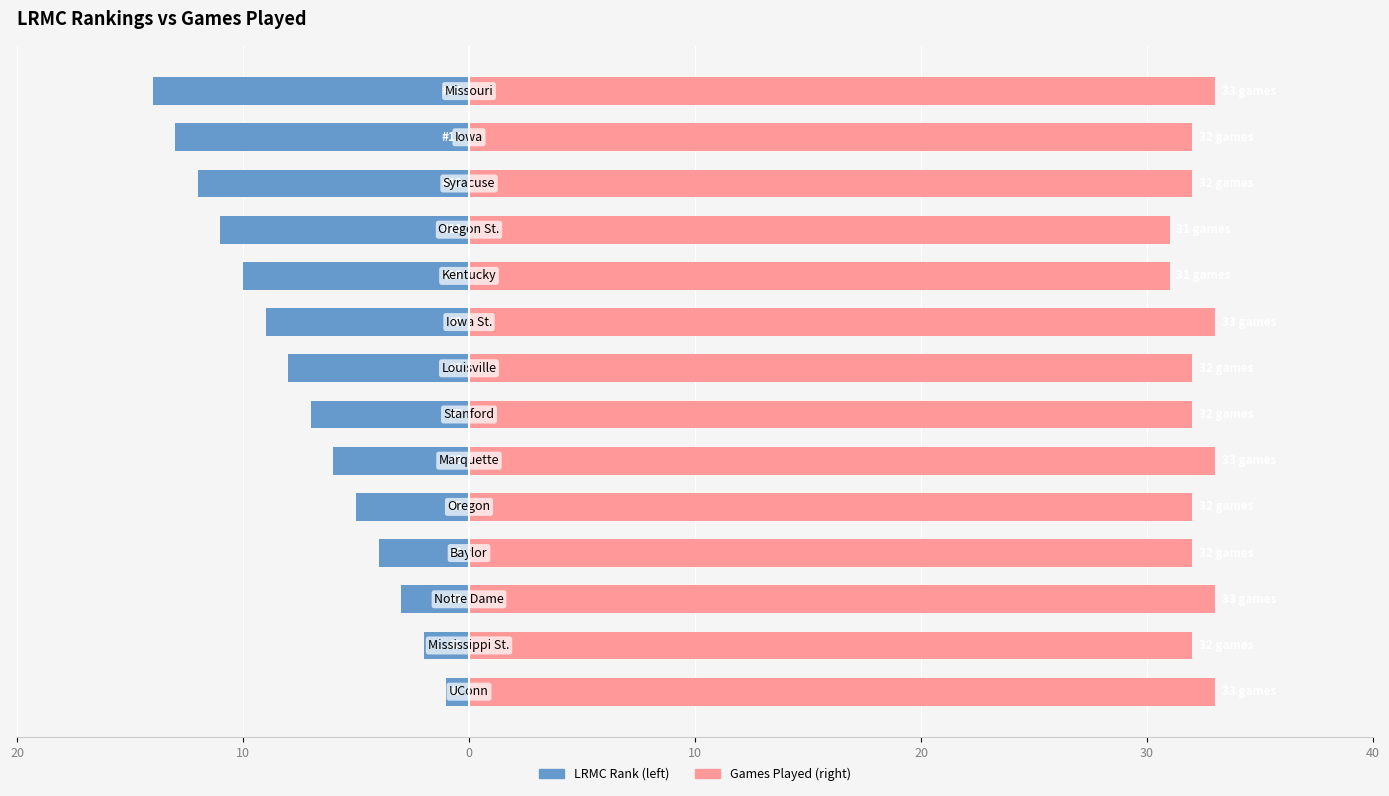

How many bars are there in total?

28